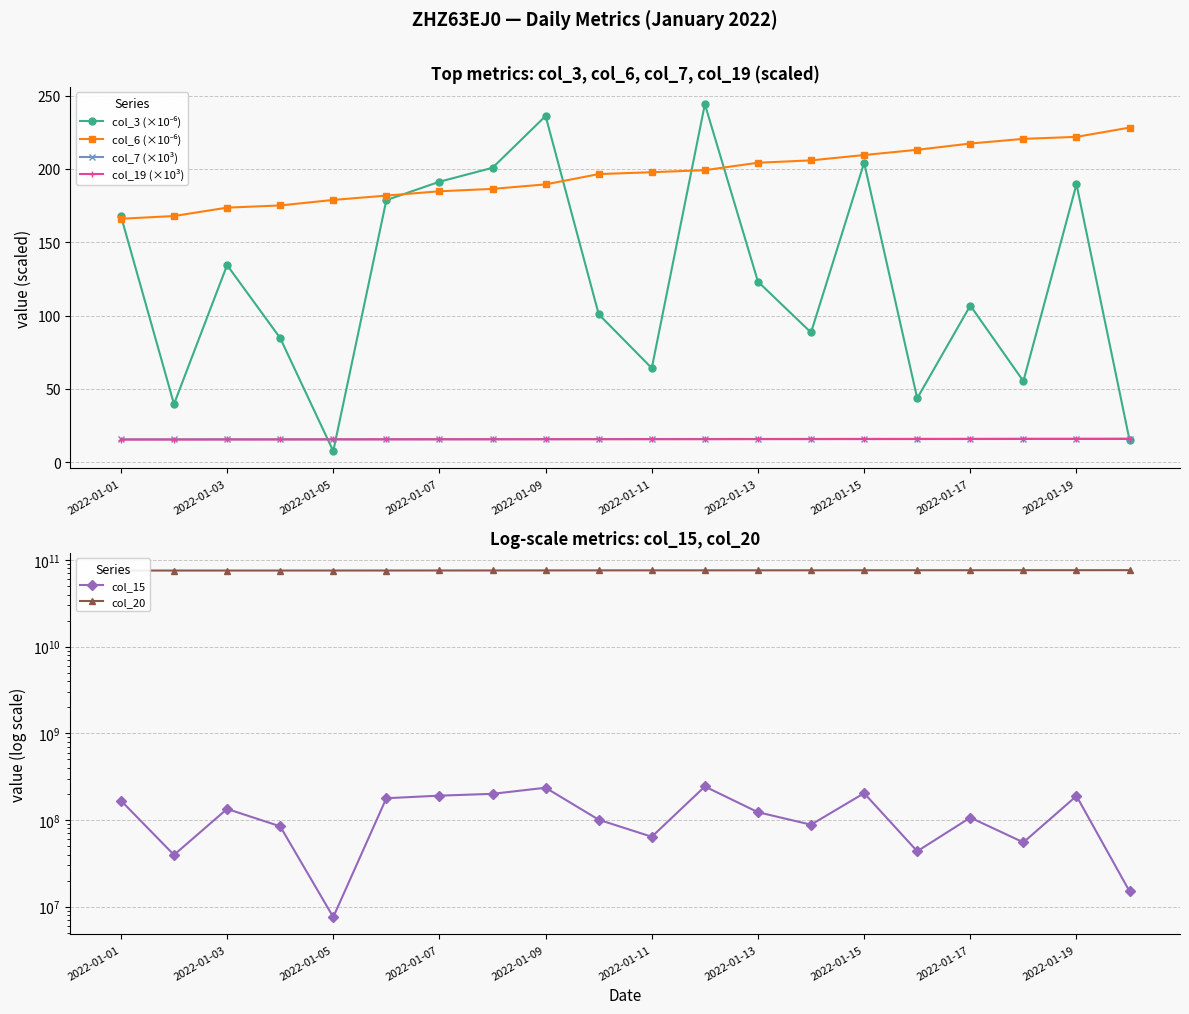

True or false: col_15 has more than 2 points higher than both neighbors.

True